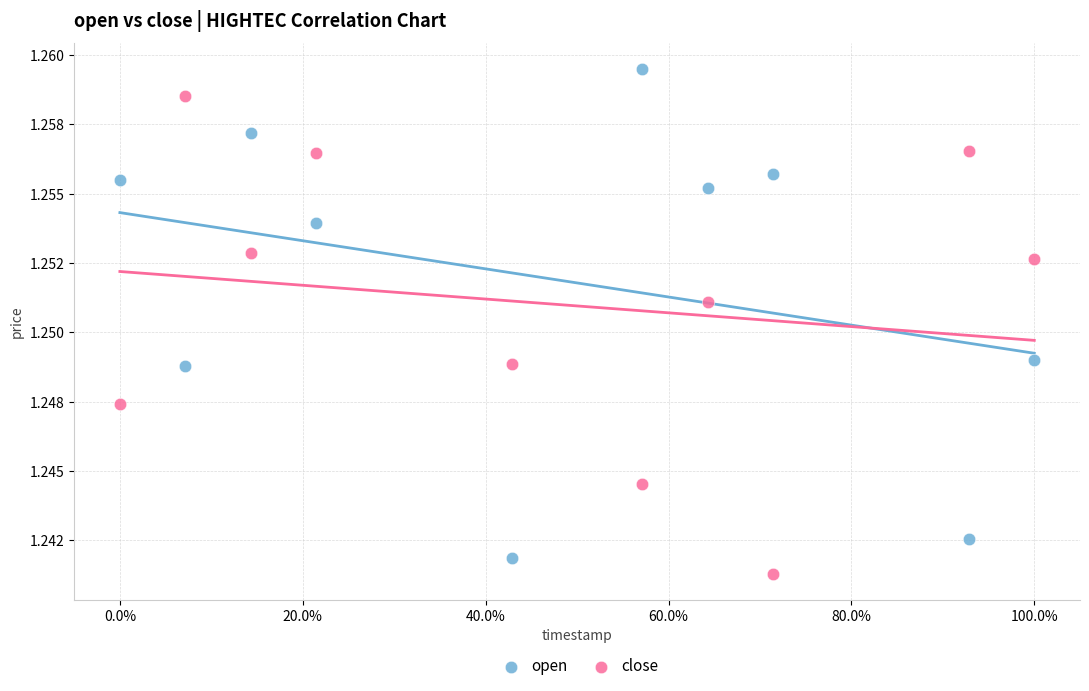

Which series contains the lowest Y value?

close